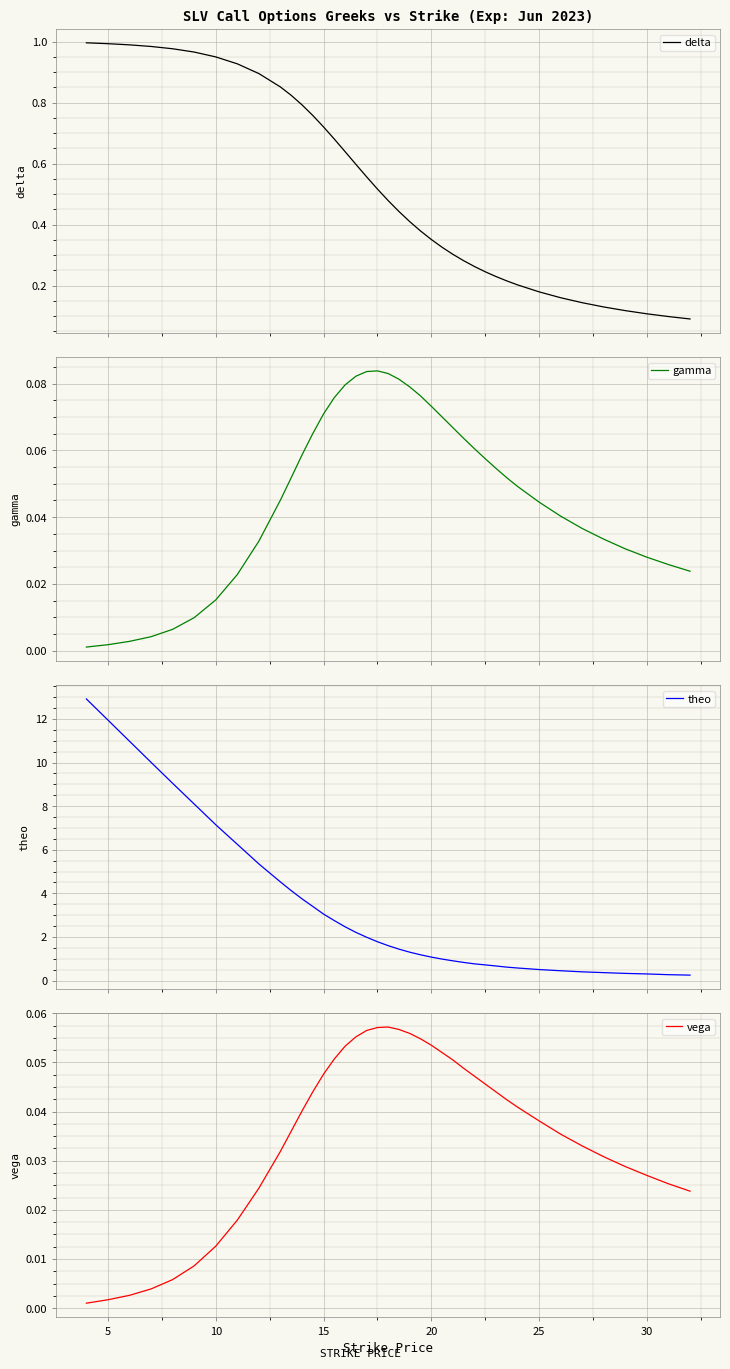

What is the maximum value for theo?

12.9